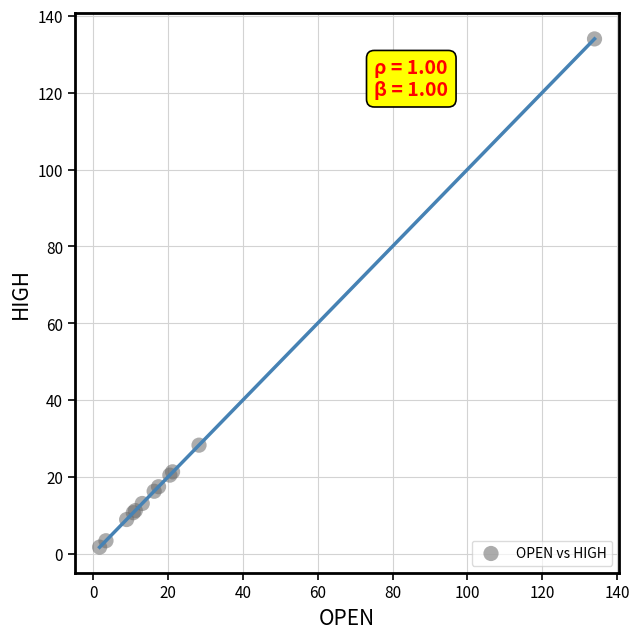

What Y value in the scatter plot is closest to 67?

28.3